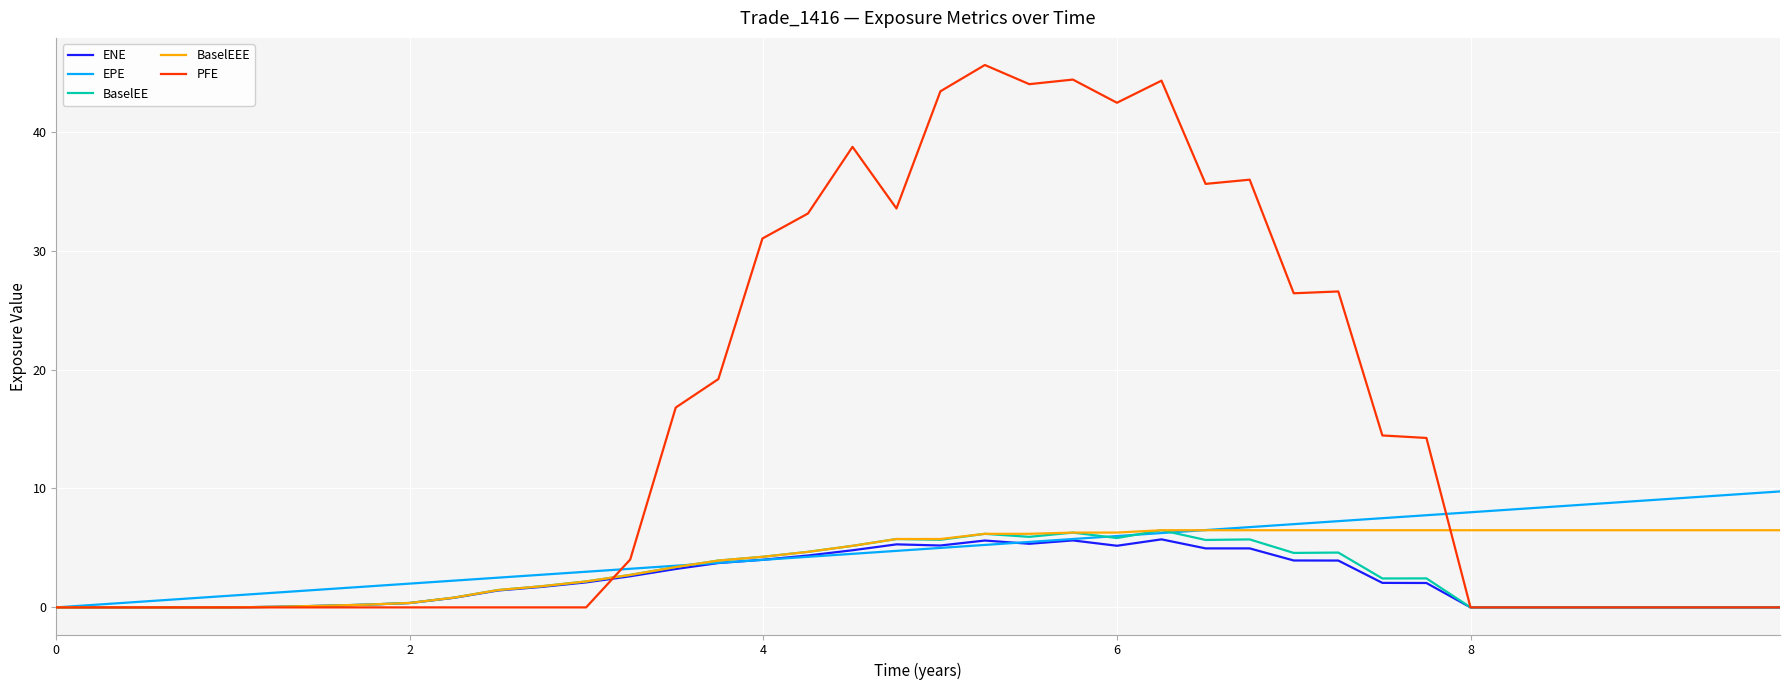

True or false: EPE and BaselEEE cross at least once.

True